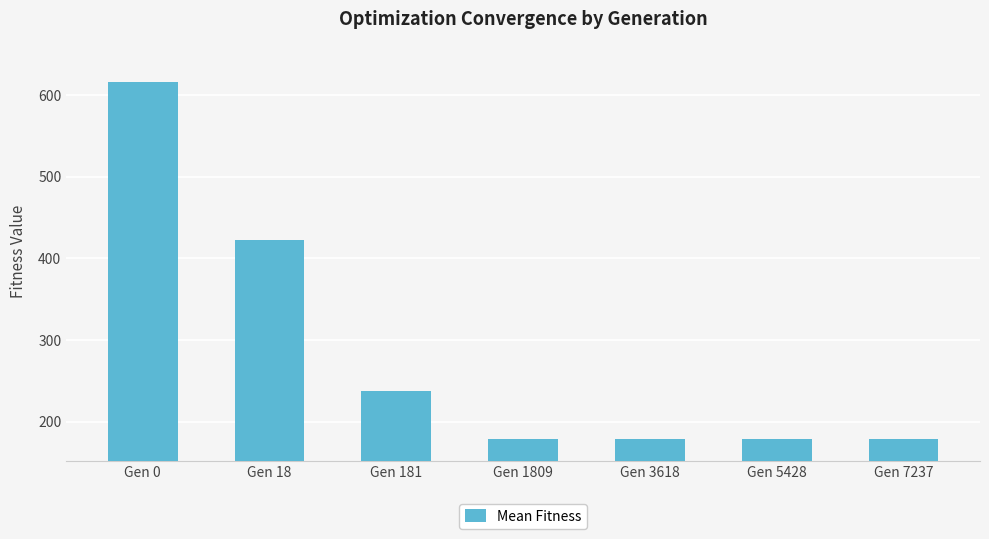

The value at Gen 3618 is 179.5. True or false?

True